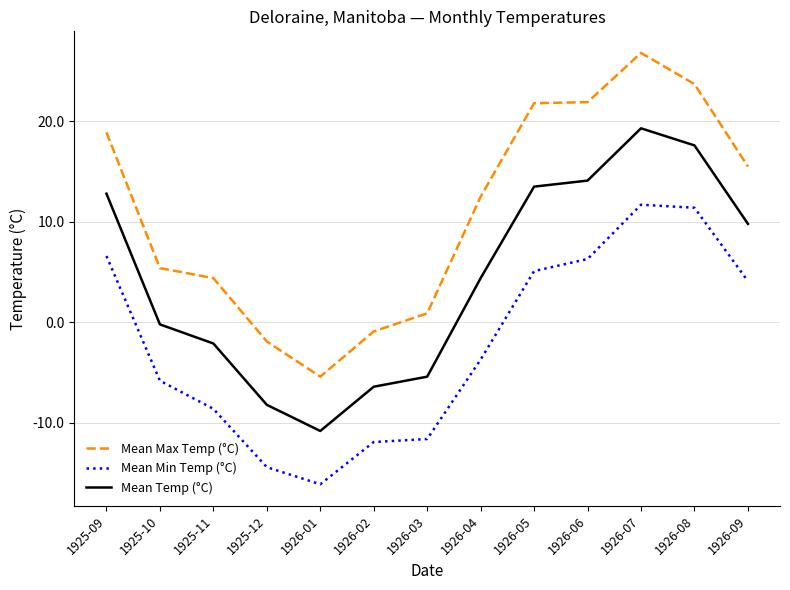

The Mean Temp (°C) series shows 5.9 at 1925-09. True or false?

False